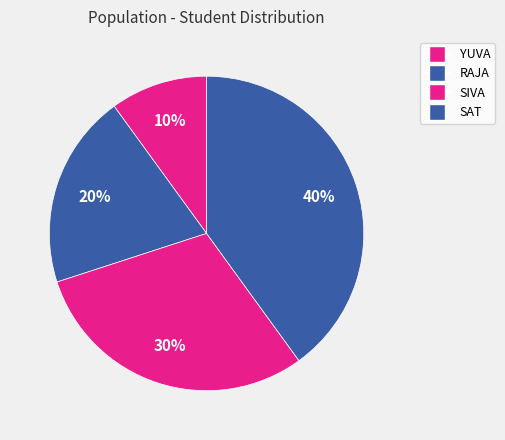

How many segments does this pie chart have?

4